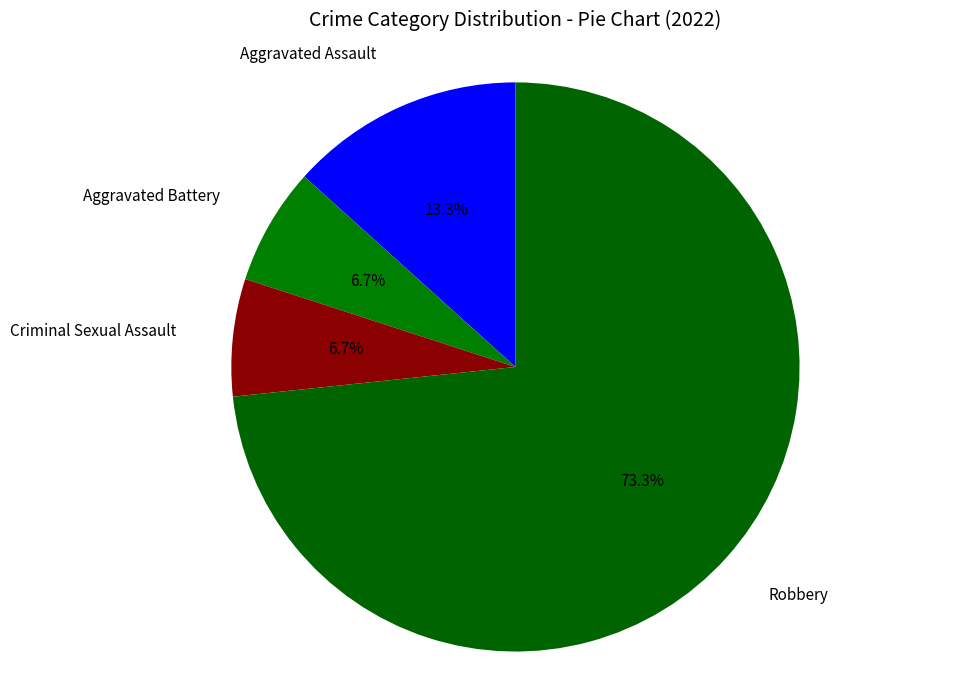

How many slices are in this pie chart?

4